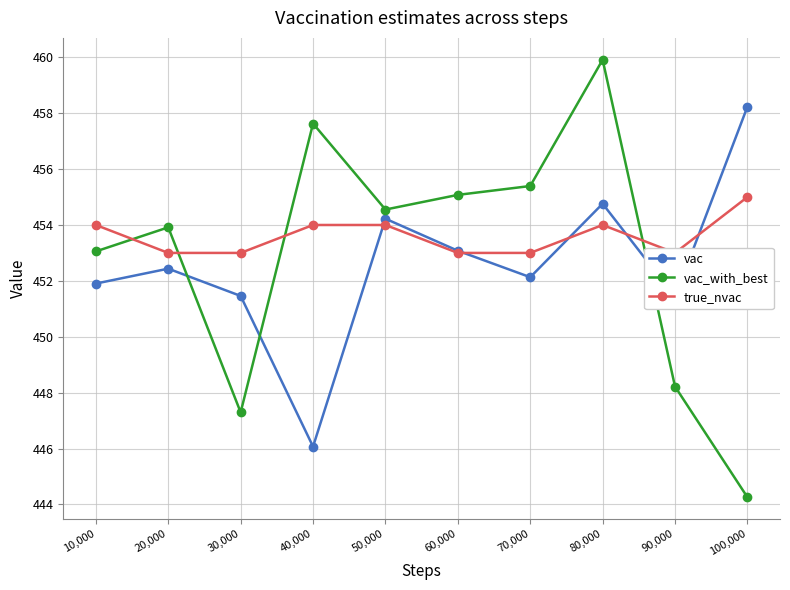

List the series in order of their peak value, lowest first.

true_nvac, vac, vac_with_best